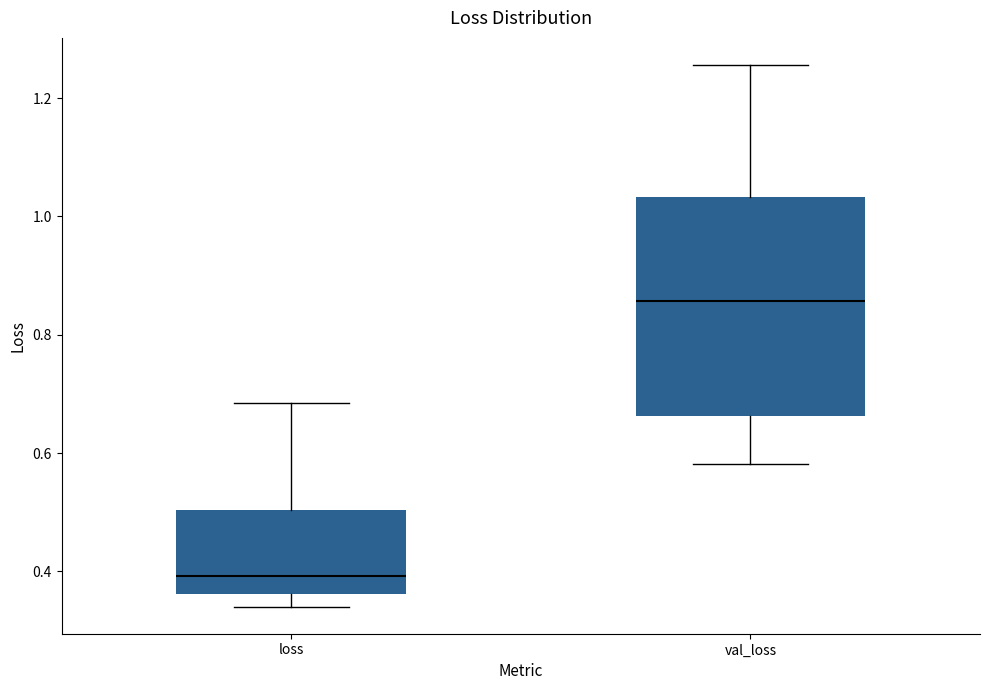

Where is the upper edge of the box for loss on the y-axis? The values are not printed on the chart, so give them approximately, as read against the axis.

0.50